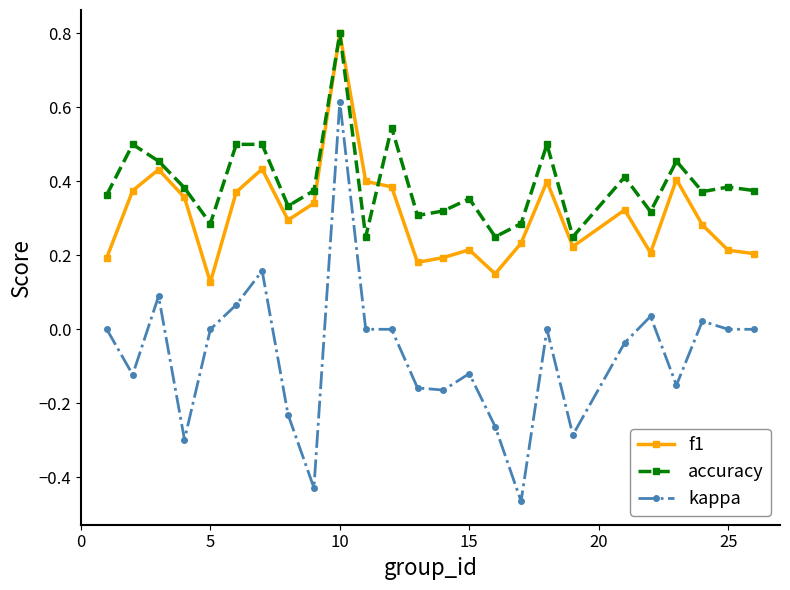

Count the number of data series in this chart.

3